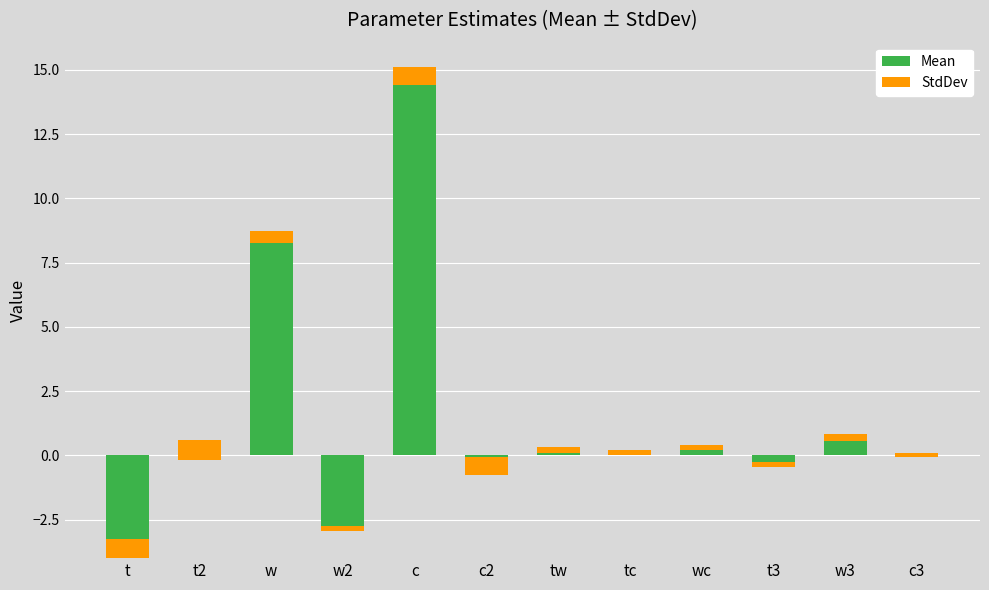

What is the difference between the maximum and minimum values in the StdDev series?

0.6